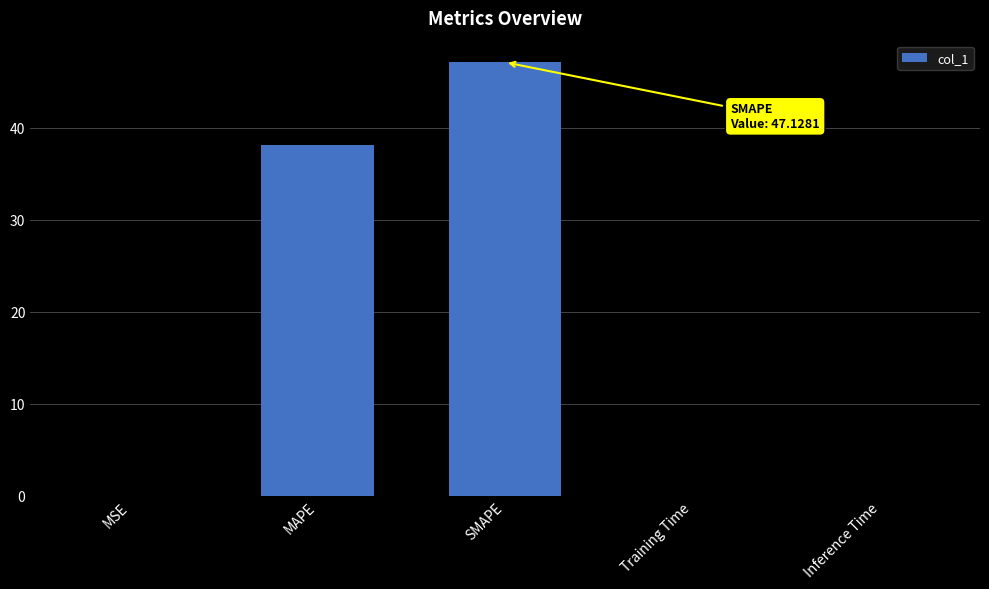

Are the bars horizontal?

No